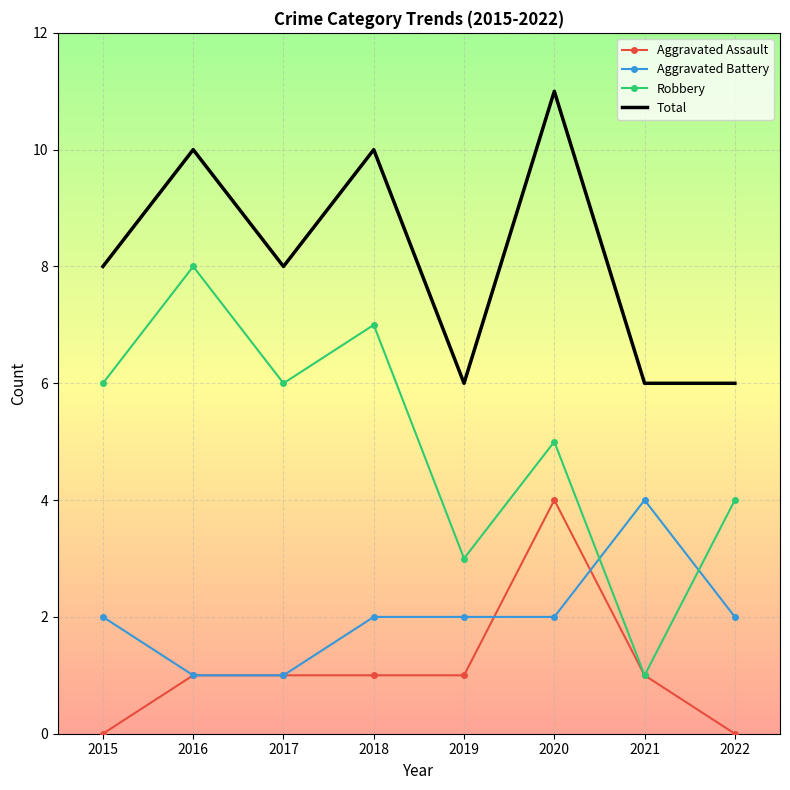

Rank the series at 2020 from highest to lowest value.

Total, Robbery, Aggravated Assault, Aggravated Battery